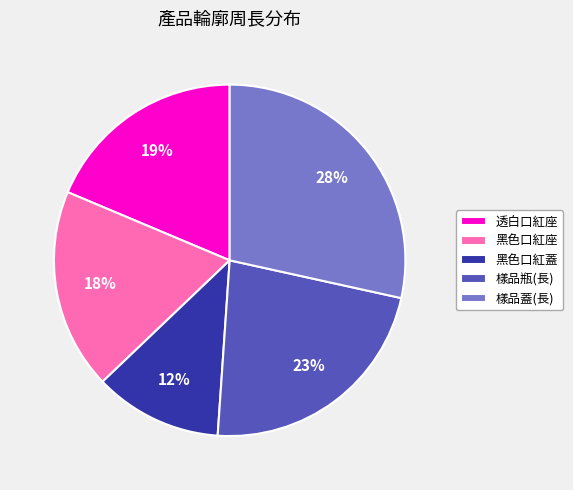

Between 樣品瓶(長) and 透白口紅座, which is larger?

樣品瓶(長)